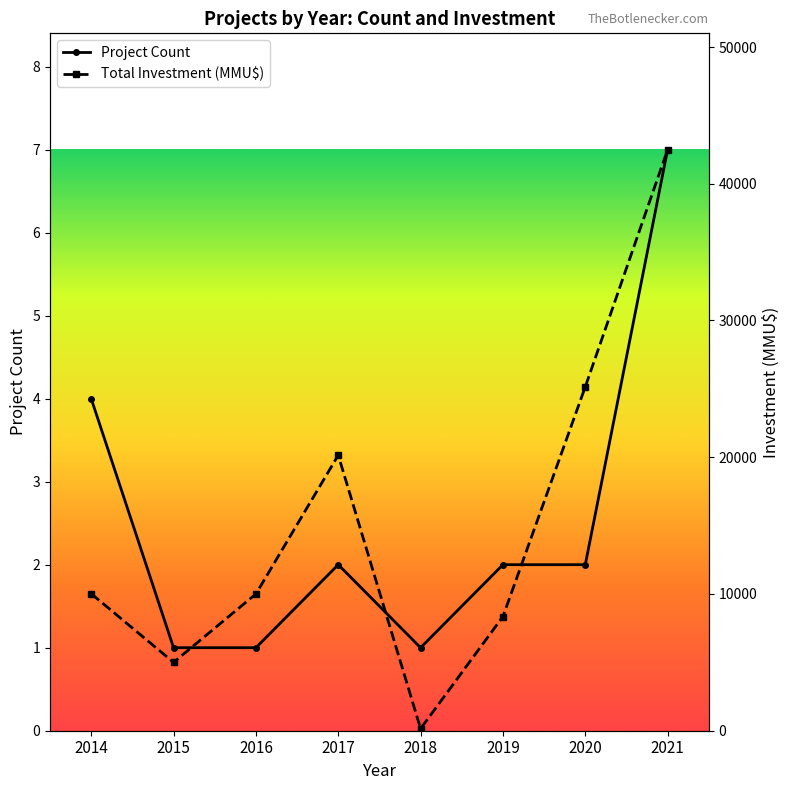

Rank the series at 2020 from lowest to highest value.

Project Count, Total Investment (MMU$)